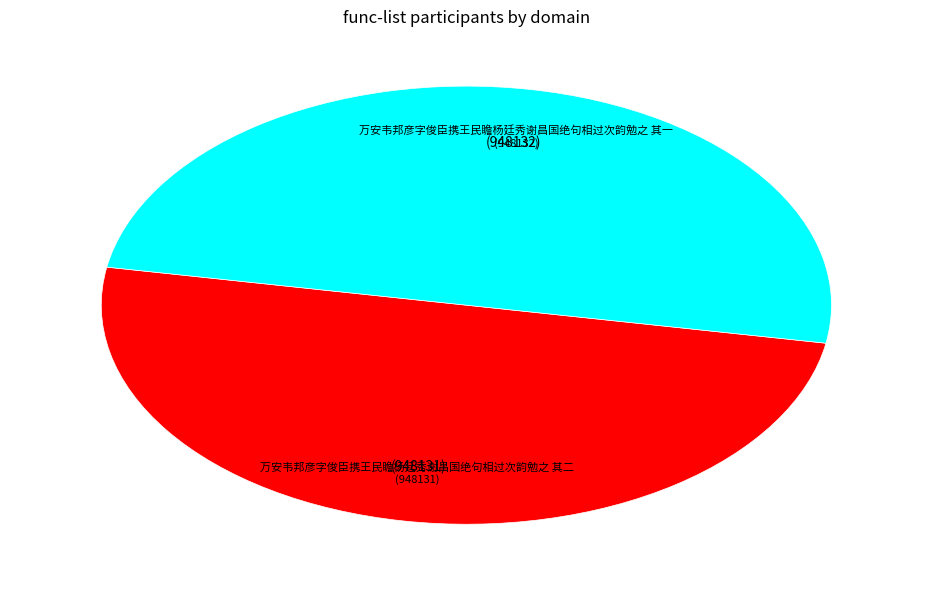

Is the sum of 万安韦邦彦字俊臣携王民瞻杨廷秀谢昌国绝句相过次韵勉之 其二 and 万安韦邦彦字俊臣携王民瞻杨廷秀谢昌国绝句相过次韵勉之 其一 greater than half?

Yes